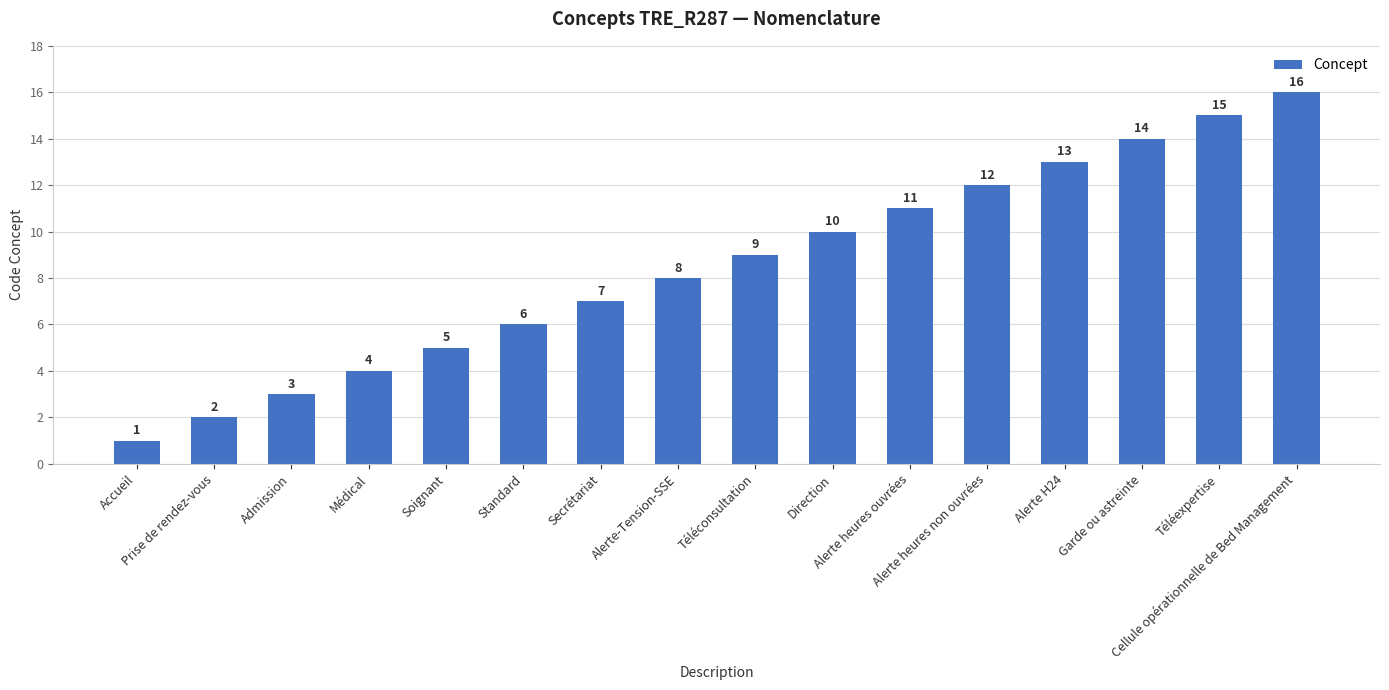

How many data points are less than 9?

8